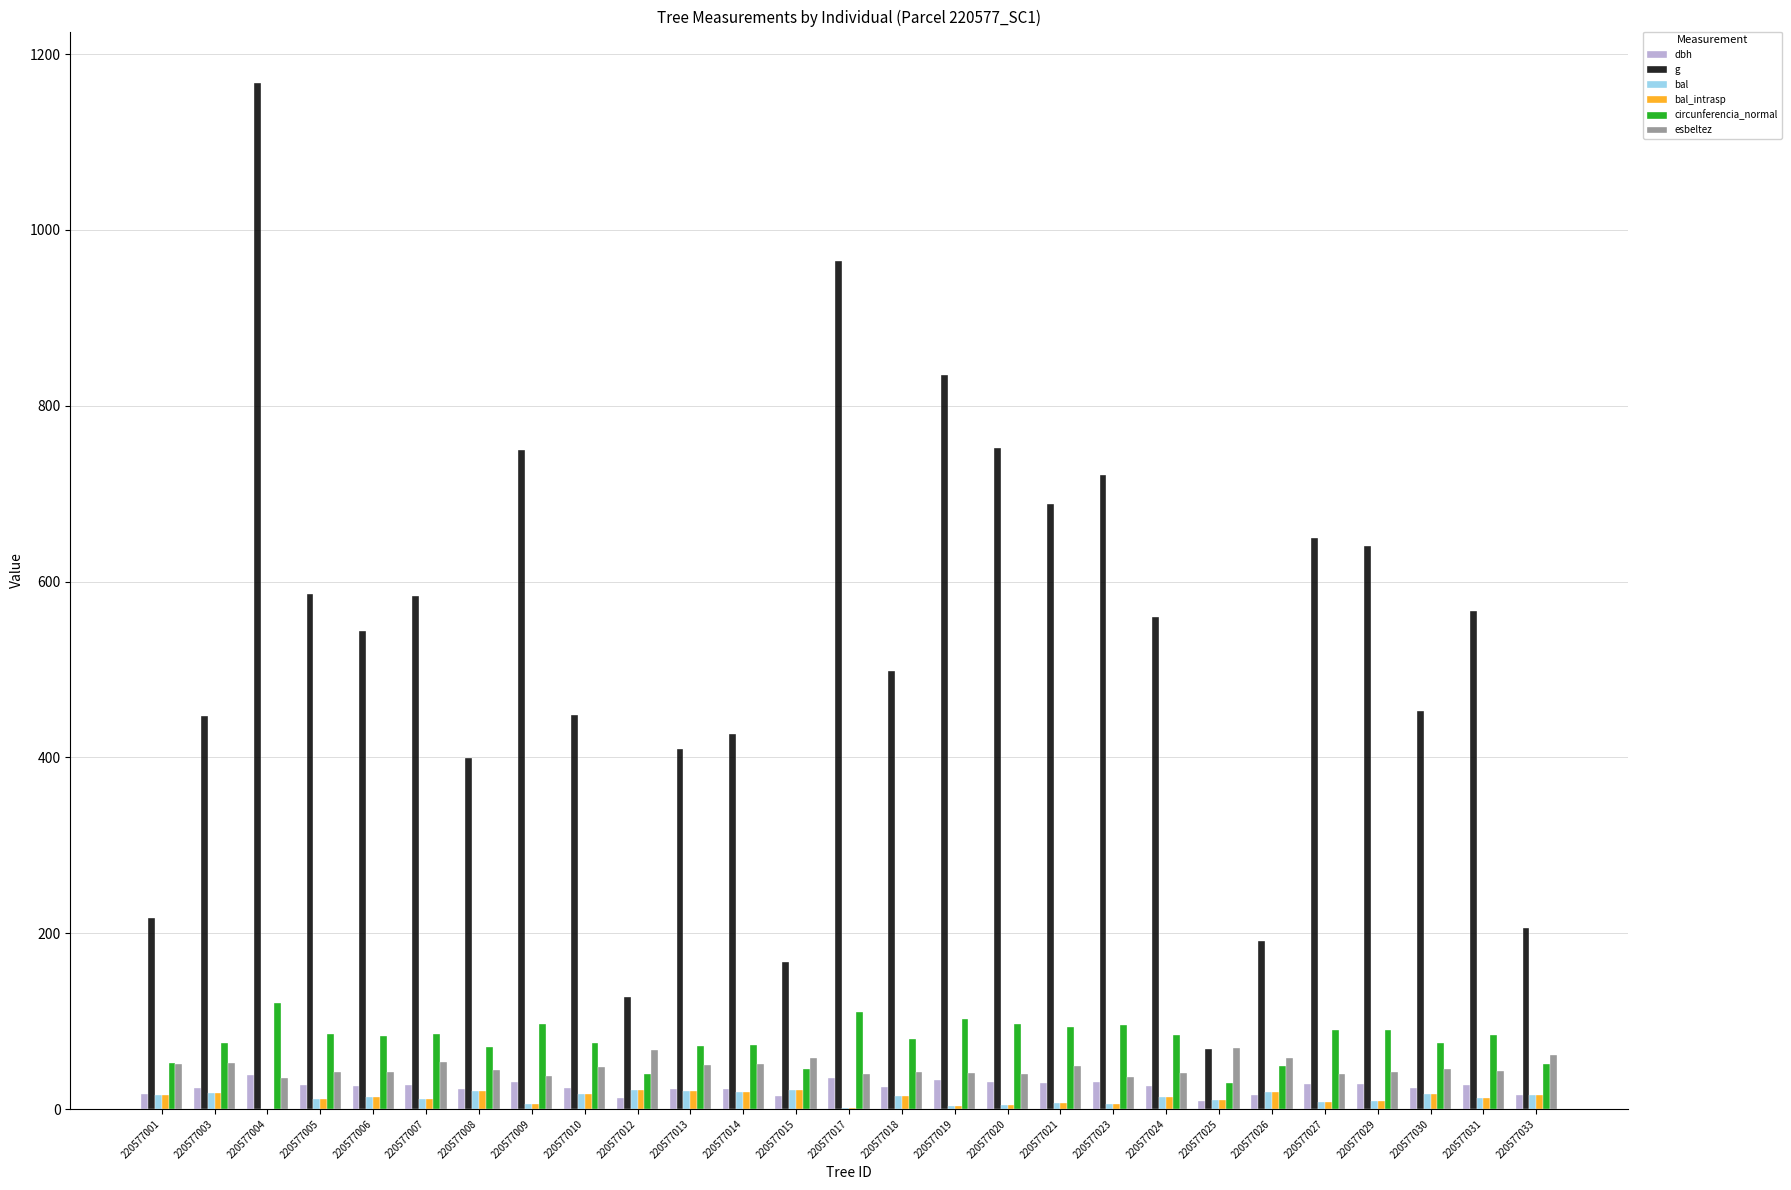

At which category is the sum across all series the highest?

220577004